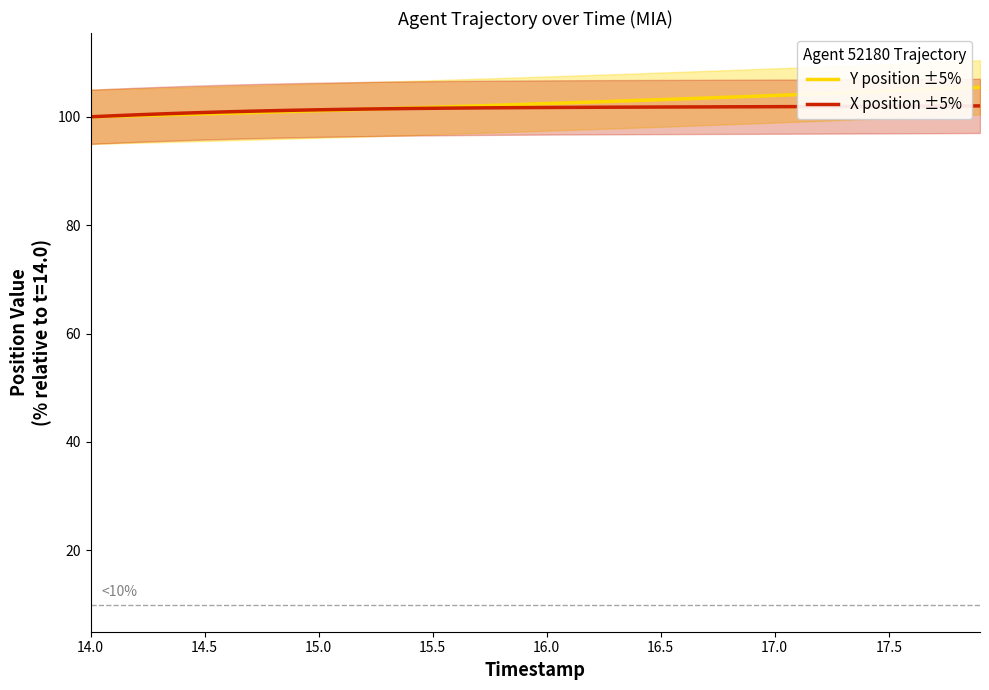

The value of X position ±5% at 15.5 is 39.1. True or false?

False